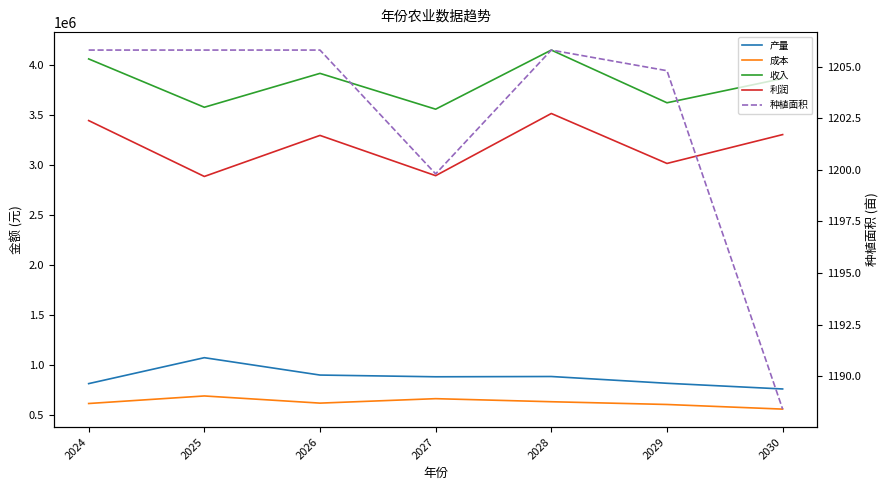

The 种植面积 series shows 244.7 at 2027. True or false?

False